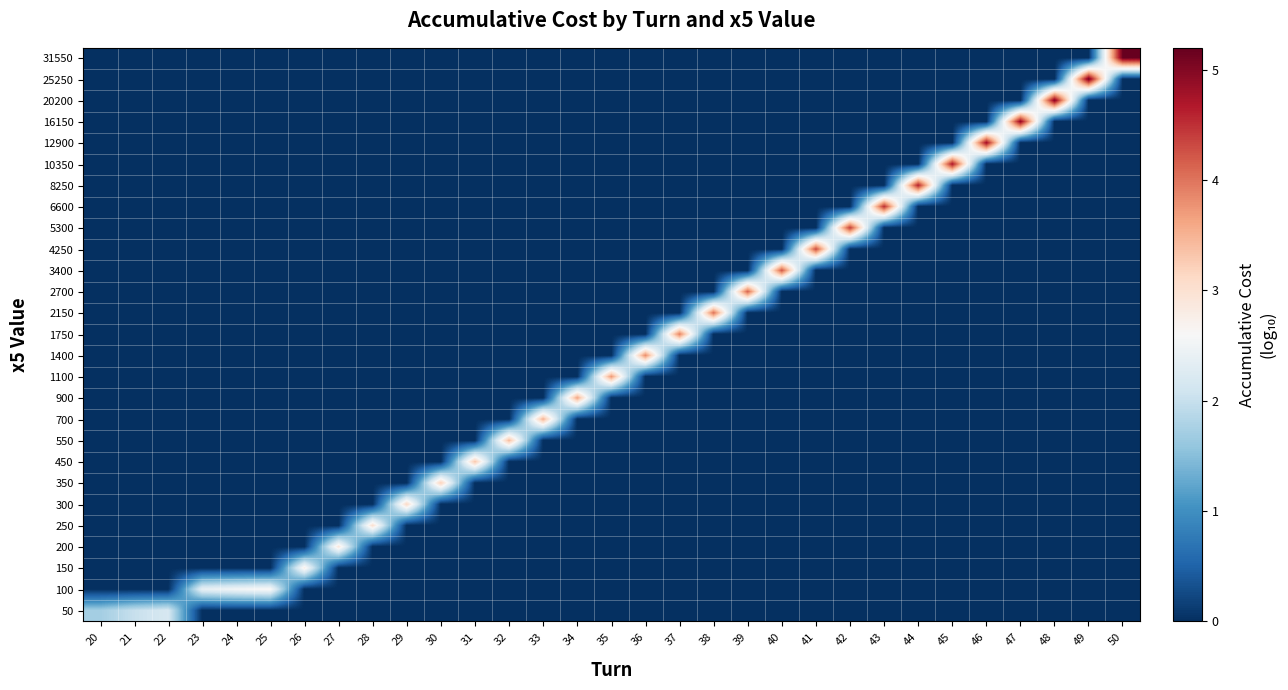

Reading right to left, transcribe all the data shown in this chart.

row_0: 0.0	0.0	0.0	0.0	0.0	0.0	0.0	0.0	0.0	0.0	0.0	0.0	0.0	0.0	0.0	0.0	0.0	0.0	0.0	0.0	0.0	0.0	0.0	0.0	0.0	0.0	0.0	0.0	2.2	2.0	1.7
row_1: 0.0	0.0	0.0	0.0	0.0	0.0	0.0	0.0	0.0	0.0	0.0	0.0	0.0	0.0	0.0	0.0	0.0	0.0	0.0	0.0	0.0	0.0	0.0	0.0	0.0	2.7	2.5	2.4	0.0	0.0	0.0
row_2: 0.0	0.0	0.0	0.0	0.0	0.0	0.0	0.0	0.0	0.0	0.0	0.0	0.0	0.0	0.0	0.0	0.0	0.0	0.0	0.0	0.0	0.0	0.0	0.0	2.8	0.0	0.0	0.0	0.0	0.0	0.0
row_3: 0.0	0.0	0.0	0.0	0.0	0.0	0.0	0.0	0.0	0.0	0.0	0.0	0.0	0.0	0.0	0.0	0.0	0.0	0.0	0.0	0.0	0.0	0.0	2.9	0.0	0.0	0.0	0.0	0.0	0.0	0.0
row_4: 0.0	0.0	0.0	0.0	0.0	0.0	0.0	0.0	0.0	0.0	0.0	0.0	0.0	0.0	0.0	0.0	0.0	0.0	0.0	0.0	0.0	0.0	3.0	0.0	0.0	0.0	0.0	0.0	0.0	0.0	0.0
row_5: 0.0	0.0	0.0	0.0	0.0	0.0	0.0	0.0	0.0	0.0	0.0	0.0	0.0	0.0	0.0	0.0	0.0	0.0	0.0	0.0	0.0	3.1	0.0	0.0	0.0	0.0	0.0	0.0	0.0	0.0	0.0
row_6: 0.0	0.0	0.0	0.0	0.0	0.0	0.0	0.0	0.0	0.0	0.0	0.0	0.0	0.0	0.0	0.0	0.0	0.0	0.0	0.0	3.2	0.0	0.0	0.0	0.0	0.0	0.0	0.0	0.0	0.0	0.0
row_7: 0.0	0.0	0.0	0.0	0.0	0.0	0.0	0.0	0.0	0.0	0.0	0.0	0.0	0.0	0.0	0.0	0.0	0.0	0.0	3.3	0.0	0.0	0.0	0.0	0.0	0.0	0.0	0.0	0.0	0.0	0.0
row_8: 0.0	0.0	0.0	0.0	0.0	0.0	0.0	0.0	0.0	0.0	0.0	0.0	0.0	0.0	0.0	0.0	0.0	0.0	3.4	0.0	0.0	0.0	0.0	0.0	0.0	0.0	0.0	0.0	0.0	0.0	0.0
row_9: 0.0	0.0	0.0	0.0	0.0	0.0	0.0	0.0	0.0	0.0	0.0	0.0	0.0	0.0	0.0	0.0	0.0	3.5	0.0	0.0	0.0	0.0	0.0	0.0	0.0	0.0	0.0	0.0	0.0	0.0	0.0
row_10: 0.0	0.0	0.0	0.0	0.0	0.0	0.0	0.0	0.0	0.0	0.0	0.0	0.0	0.0	0.0	0.0	3.6	0.0	0.0	0.0	0.0	0.0	0.0	0.0	0.0	0.0	0.0	0.0	0.0	0.0	0.0
row_11: 0.0	0.0	0.0	0.0	0.0	0.0	0.0	0.0	0.0	0.0	0.0	0.0	0.0	0.0	0.0	3.7	0.0	0.0	0.0	0.0	0.0	0.0	0.0	0.0	0.0	0.0	0.0	0.0	0.0	0.0	0.0
row_12: 0.0	0.0	0.0	0.0	0.0	0.0	0.0	0.0	0.0	0.0	0.0	0.0	0.0	0.0	3.8	0.0	0.0	0.0	0.0	0.0	0.0	0.0	0.0	0.0	0.0	0.0	0.0	0.0	0.0	0.0	0.0
row_13: 0.0	0.0	0.0	0.0	0.0	0.0	0.0	0.0	0.0	0.0	0.0	0.0	0.0	3.9	0.0	0.0	0.0	0.0	0.0	0.0	0.0	0.0	0.0	0.0	0.0	0.0	0.0	0.0	0.0	0.0	0.0
row_14: 0.0	0.0	0.0	0.0	0.0	0.0	0.0	0.0	0.0	0.0	0.0	0.0	4.0	0.0	0.0	0.0	0.0	0.0	0.0	0.0	0.0	0.0	0.0	0.0	0.0	0.0	0.0	0.0	0.0	0.0	0.0
row_15: 0.0	0.0	0.0	0.0	0.0	0.0	0.0	0.0	0.0	0.0	0.0	4.1	0.0	0.0	0.0	0.0	0.0	0.0	0.0	0.0	0.0	0.0	0.0	0.0	0.0	0.0	0.0	0.0	0.0	0.0	0.0
row_16: 0.0	0.0	0.0	0.0	0.0	0.0	0.0	0.0	0.0	0.0	4.2	0.0	0.0	0.0	0.0	0.0	0.0	0.0	0.0	0.0	0.0	0.0	0.0	0.0	0.0	0.0	0.0	0.0	0.0	0.0	0.0
row_17: 0.0	0.0	0.0	0.0	0.0	0.0	0.0	0.0	0.0	4.3	0.0	0.0	0.0	0.0	0.0	0.0	0.0	0.0	0.0	0.0	0.0	0.0	0.0	0.0	0.0	0.0	0.0	0.0	0.0	0.0	0.0
row_18: 0.0	0.0	0.0	0.0	0.0	0.0	0.0	0.0	4.4	0.0	0.0	0.0	0.0	0.0	0.0	0.0	0.0	0.0	0.0	0.0	0.0	0.0	0.0	0.0	0.0	0.0	0.0	0.0	0.0	0.0	0.0
row_19: 0.0	0.0	0.0	0.0	0.0	0.0	0.0	4.5	0.0	0.0	0.0	0.0	0.0	0.0	0.0	0.0	0.0	0.0	0.0	0.0	0.0	0.0	0.0	0.0	0.0	0.0	0.0	0.0	0.0	0.0	0.0
row_20: 0.0	0.0	0.0	0.0	0.0	0.0	4.6	0.0	0.0	0.0	0.0	0.0	0.0	0.0	0.0	0.0	0.0	0.0	0.0	0.0	0.0	0.0	0.0	0.0	0.0	0.0	0.0	0.0	0.0	0.0	0.0
row_21: 0.0	0.0	0.0	0.0	0.0	4.7	0.0	0.0	0.0	0.0	0.0	0.0	0.0	0.0	0.0	0.0	0.0	0.0	0.0	0.0	0.0	0.0	0.0	0.0	0.0	0.0	0.0	0.0	0.0	0.0	0.0
row_22: 0.0	0.0	0.0	0.0	4.8	0.0	0.0	0.0	0.0	0.0	0.0	0.0	0.0	0.0	0.0	0.0	0.0	0.0	0.0	0.0	0.0	0.0	0.0	0.0	0.0	0.0	0.0	0.0	0.0	0.0	0.0
row_23: 0.0	0.0	0.0	4.9	0.0	0.0	0.0	0.0	0.0	0.0	0.0	0.0	0.0	0.0	0.0	0.0	0.0	0.0	0.0	0.0	0.0	0.0	0.0	0.0	0.0	0.0	0.0	0.0	0.0	0.0	0.0
row_24: 0.0	0.0	5.0	0.0	0.0	0.0	0.0	0.0	0.0	0.0	0.0	0.0	0.0	0.0	0.0	0.0	0.0	0.0	0.0	0.0	0.0	0.0	0.0	0.0	0.0	0.0	0.0	0.0	0.0	0.0	0.0
row_25: 0.0	5.1	0.0	0.0	0.0	0.0	0.0	0.0	0.0	0.0	0.0	0.0	0.0	0.0	0.0	0.0	0.0	0.0	0.0	0.0	0.0	0.0	0.0	0.0	0.0	0.0	0.0	0.0	0.0	0.0	0.0
row_26: 5.2	0.0	0.0	0.0	0.0	0.0	0.0	0.0	0.0	0.0	0.0	0.0	0.0	0.0	0.0	0.0	0.0	0.0	0.0	0.0	0.0	0.0	0.0	0.0	0.0	0.0	0.0	0.0	0.0	0.0	0.0